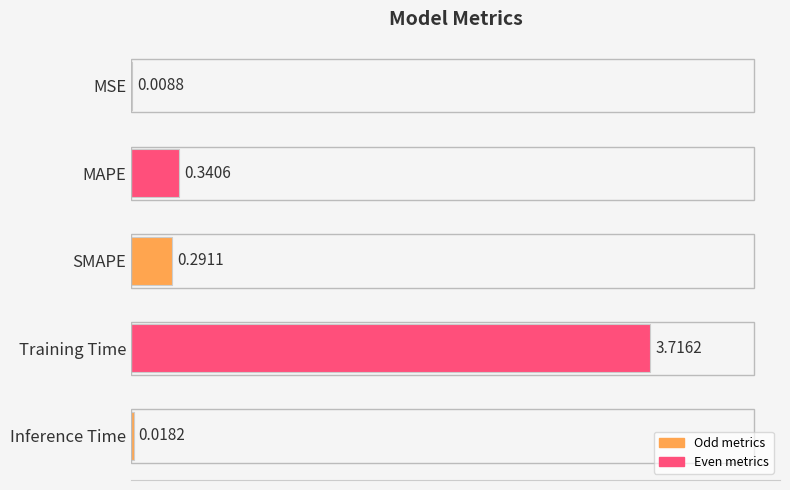

Which label corresponds to the largest value in the chart?

Training Time